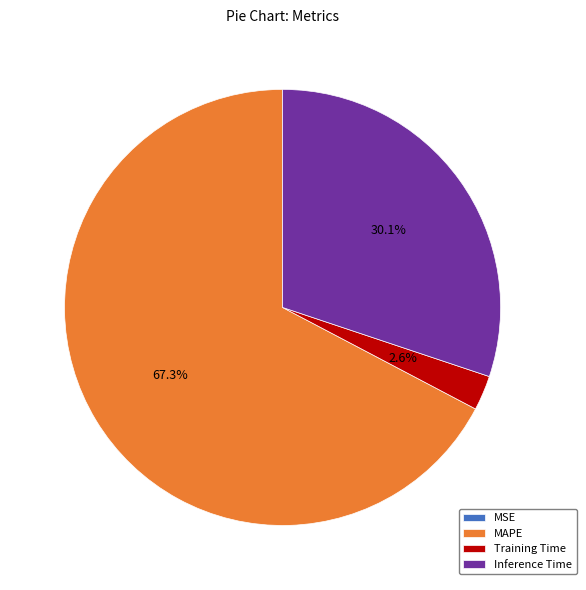

Between MAPE and Training Time, which is larger?

MAPE